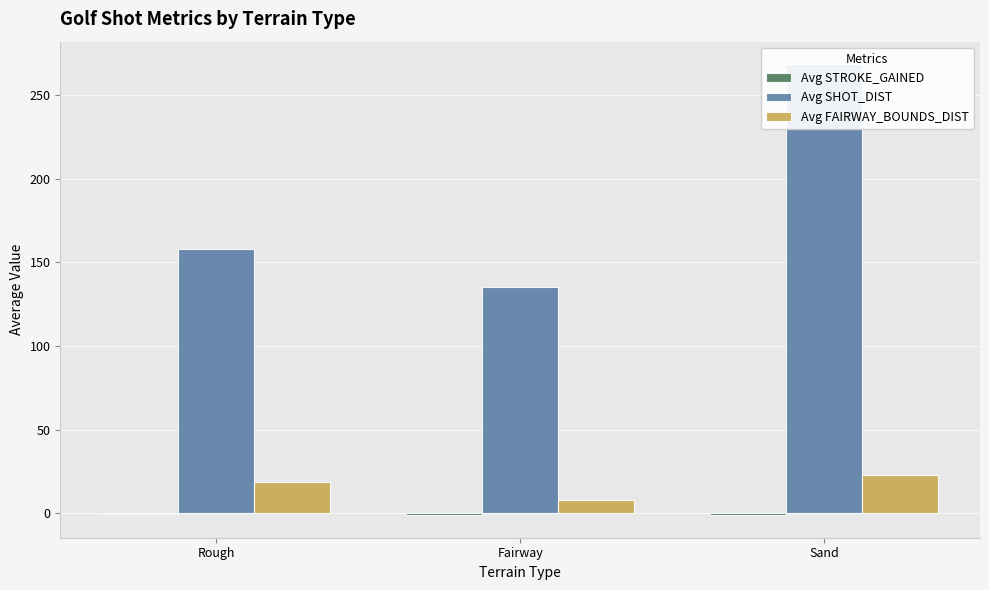

What is the spread (max minus min) of values at Rough?

158.7